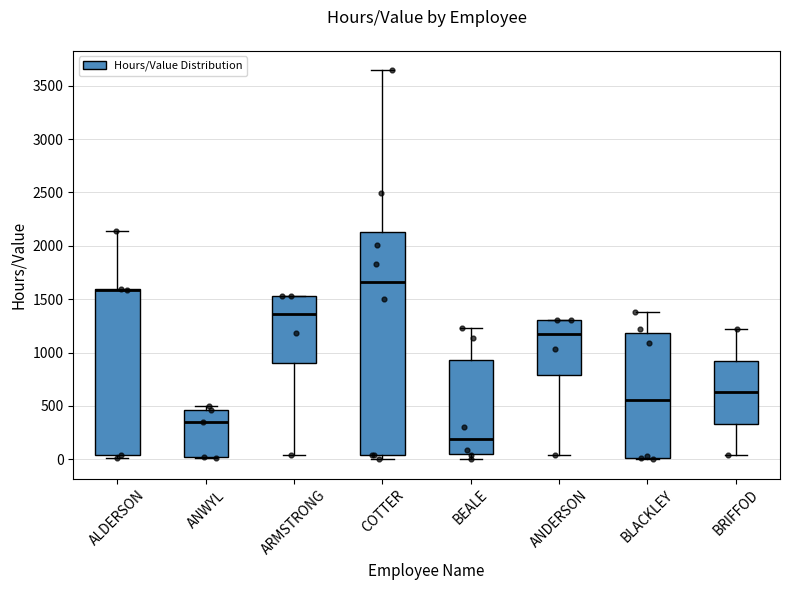

Where does the median line of the box for BEALE sit on the y-axis? The values are not printed on the chart, so give them approximately, as read against the axis.

200